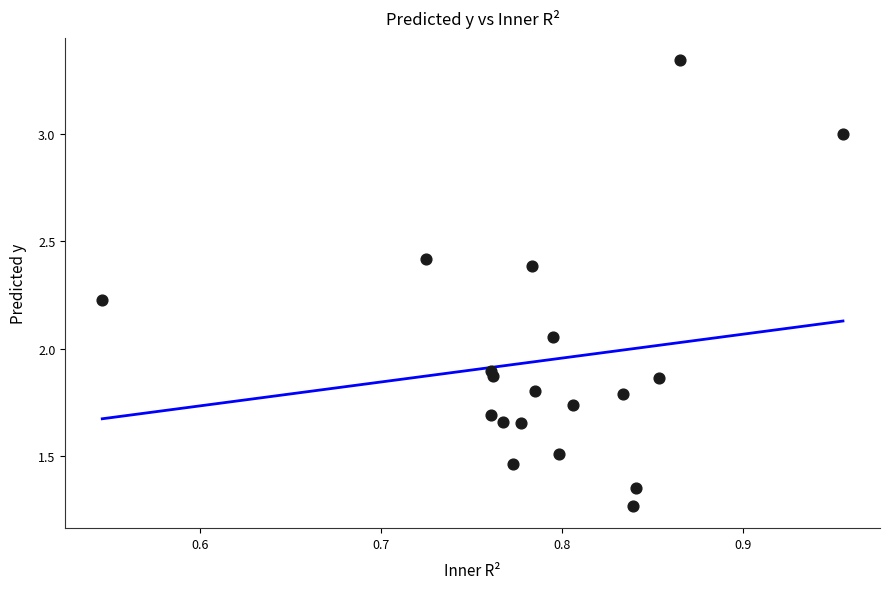

What is the range of X values (max minus min)?

0.4